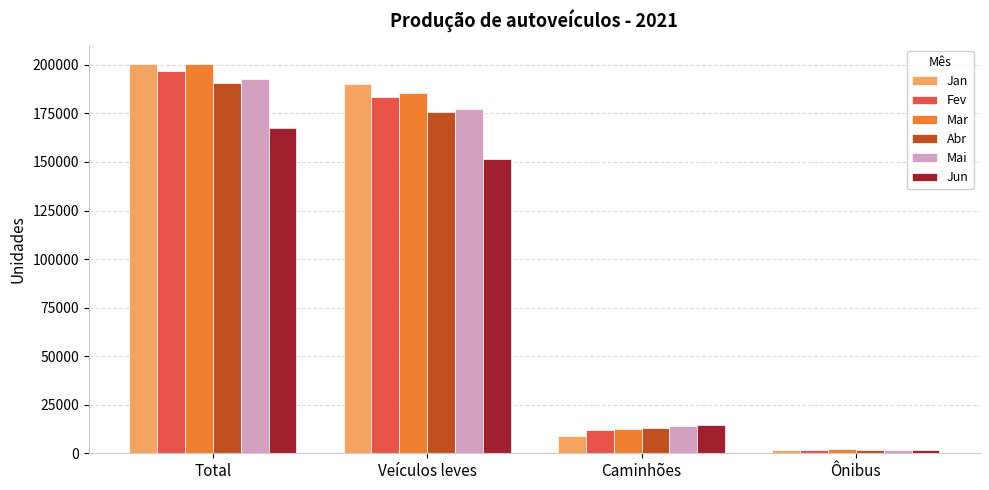

What is the sum of the Mar values at Total and Caminhões?

212812